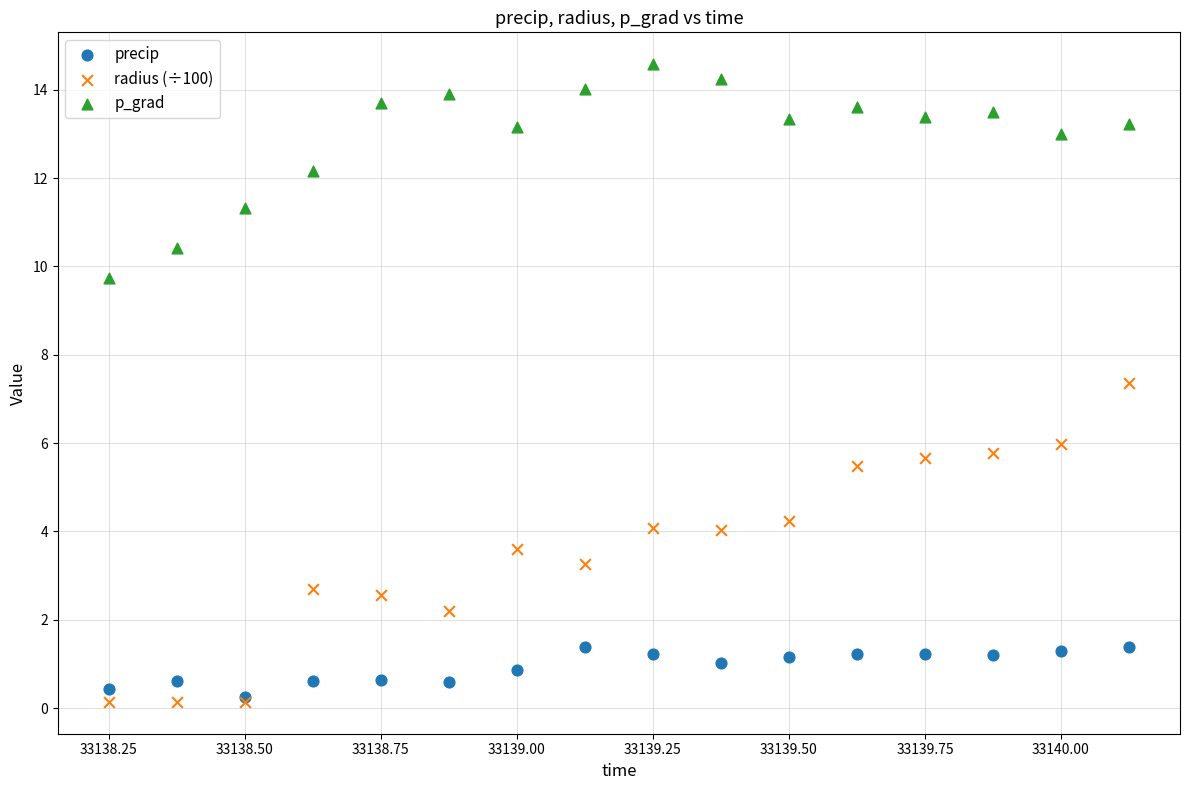

Across all series, what Y value is closest to 7?

7.4